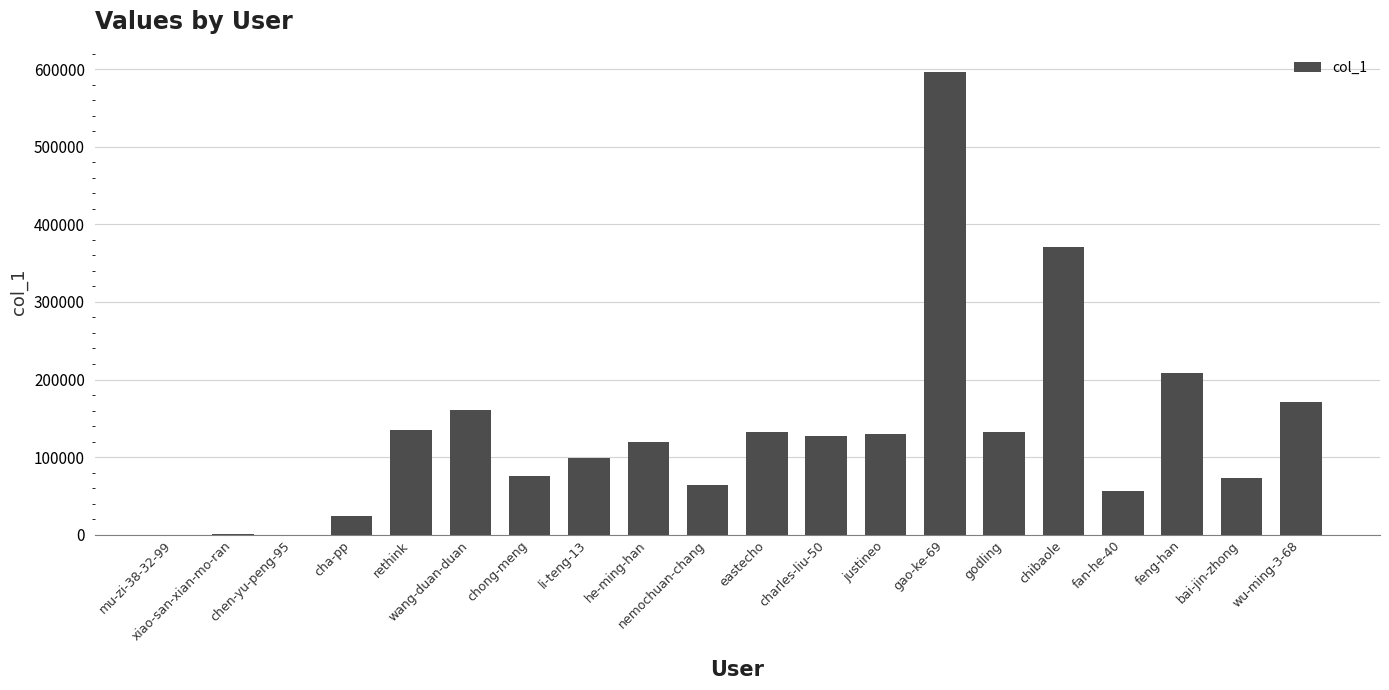

Approximately how many times larger is the value at wu-ming-3-68 compared to chen-yu-peng-95?

171189.0